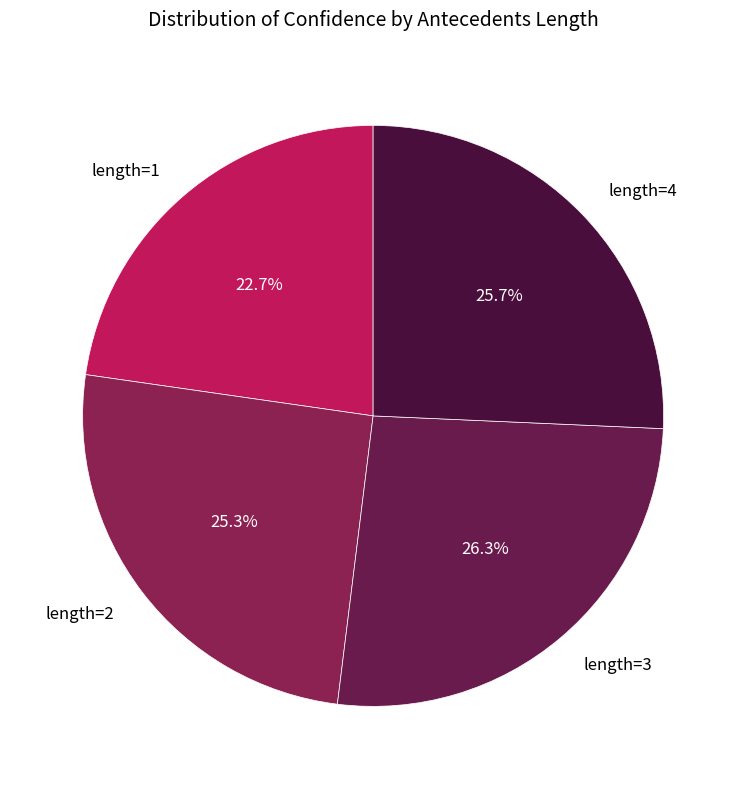

What is the largest slice in the pie chart?

length=3